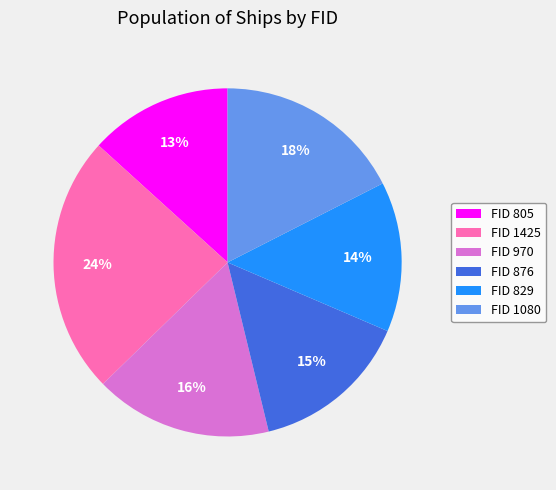

How many segments does this pie chart have?

6